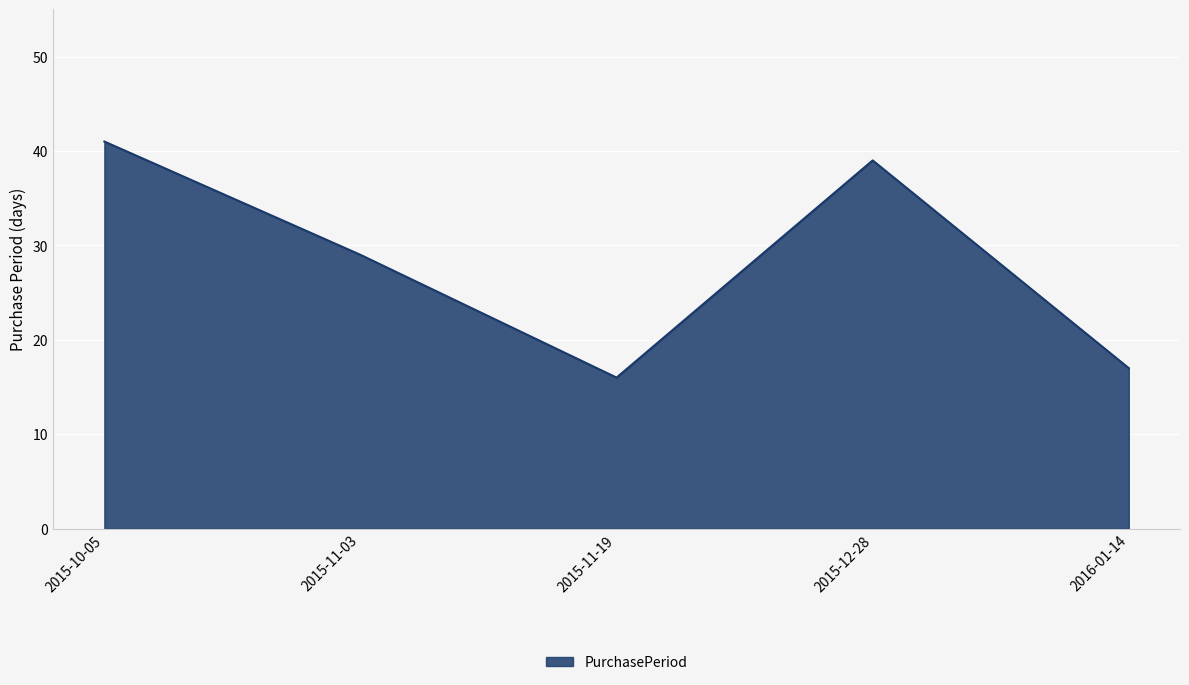

Which has a higher value, 2016-01-14 or 2015-11-19?

2016-01-14